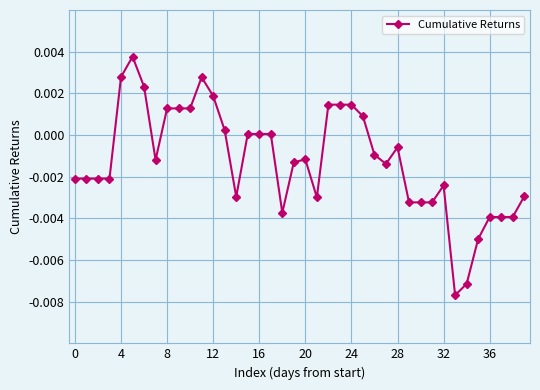

How many categories are shown in the chart?

40